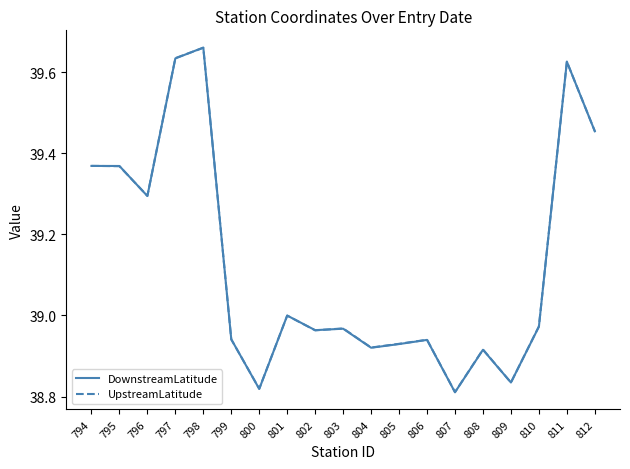

Which category has the highest value in the UpstreamLatitude series?

798